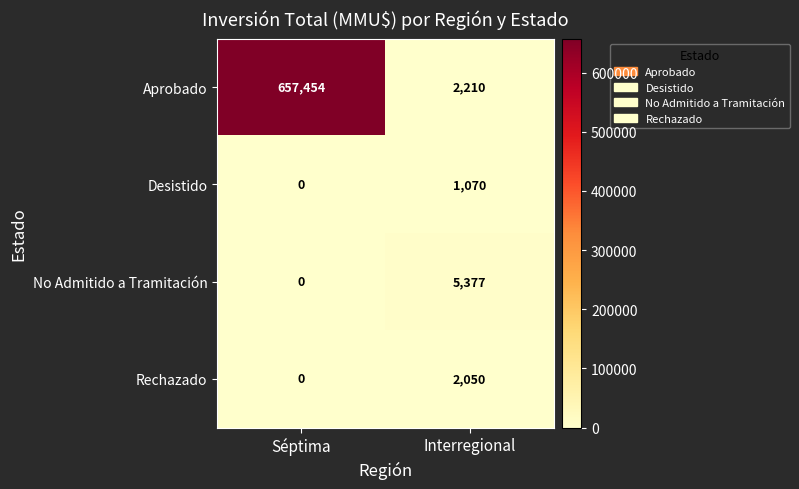

Which series changed the most between Séptima and Interregional?

Aprobado